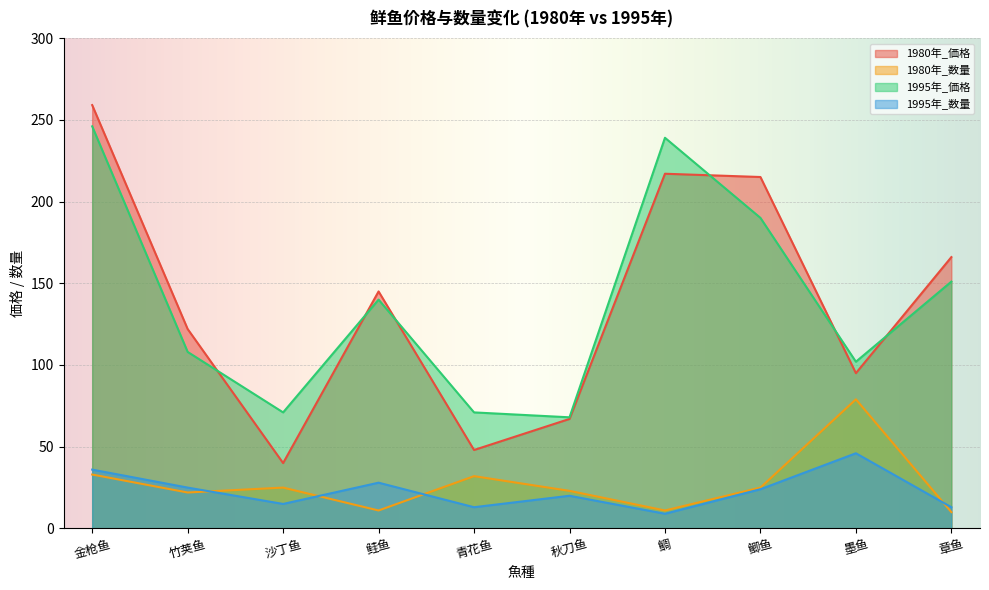

What is the value of the 1980年_価格 point at the 2nd from the left?

122